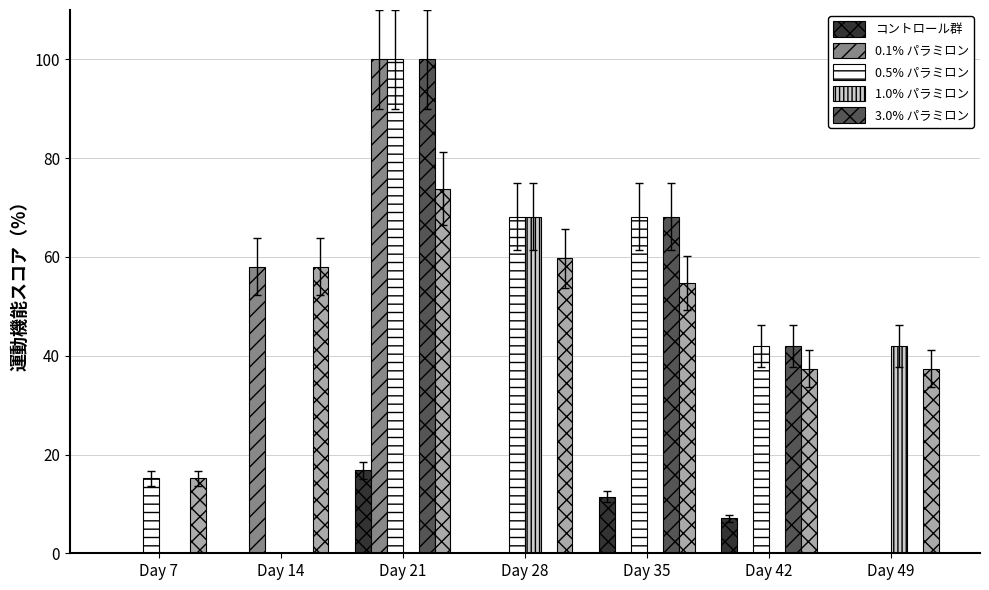

At which category does the chart reach its peak across all series?

Day 21